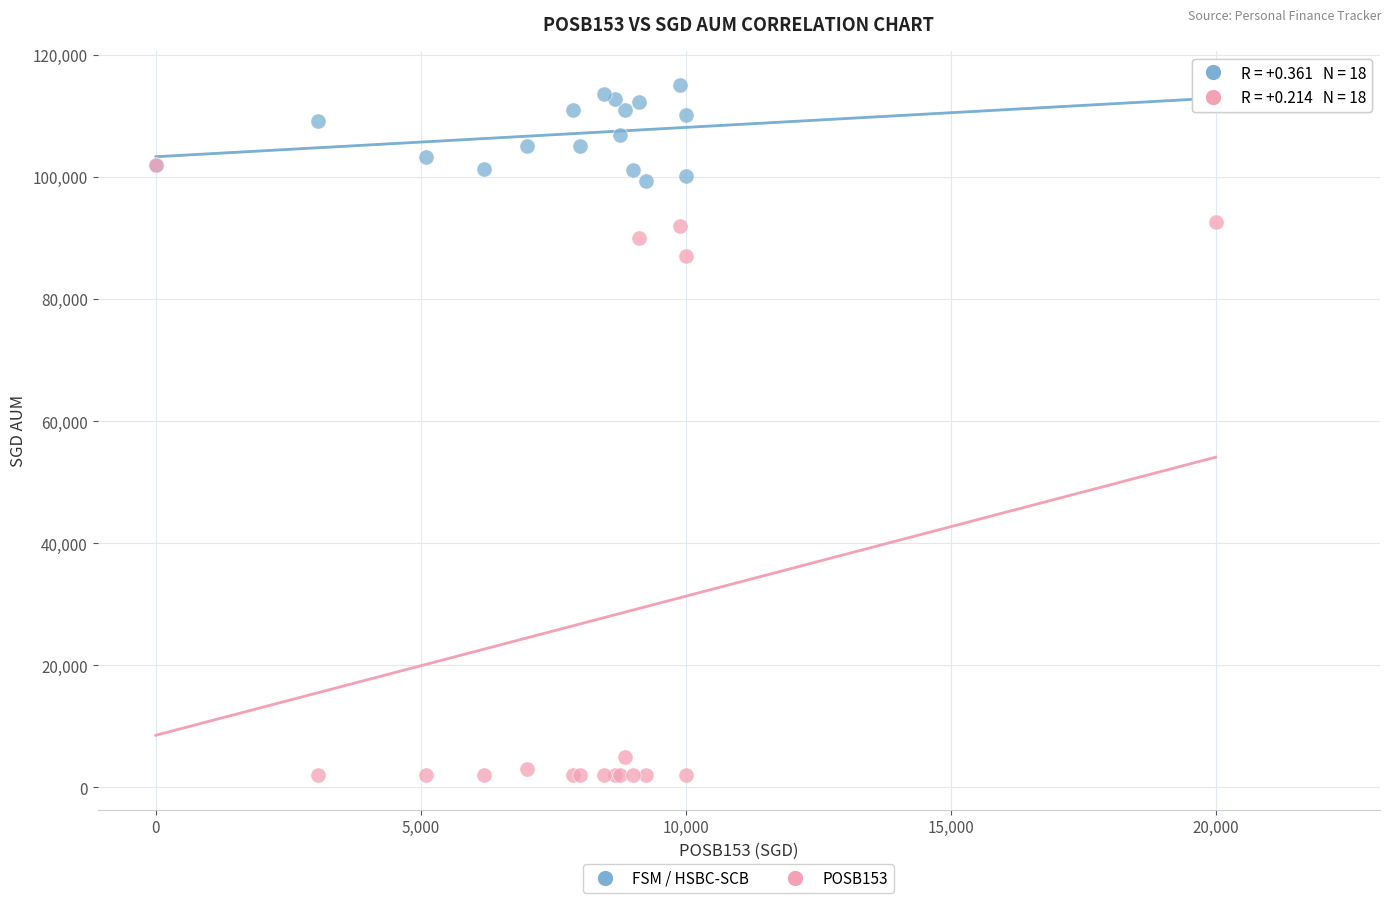

What are all the series names shown in the legend?

FSM / HSBC-SCB, POSB153